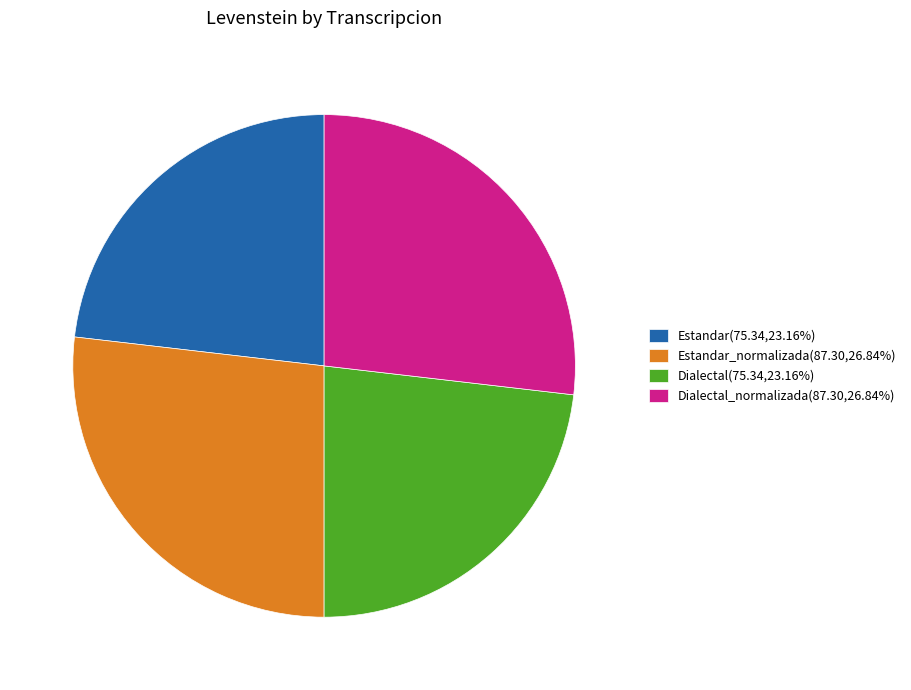

What is the ratio of the value at Dialectal_normalizada(87.30,26.84%) to the value at Dialectal(75.34,23.16%)?

1.2